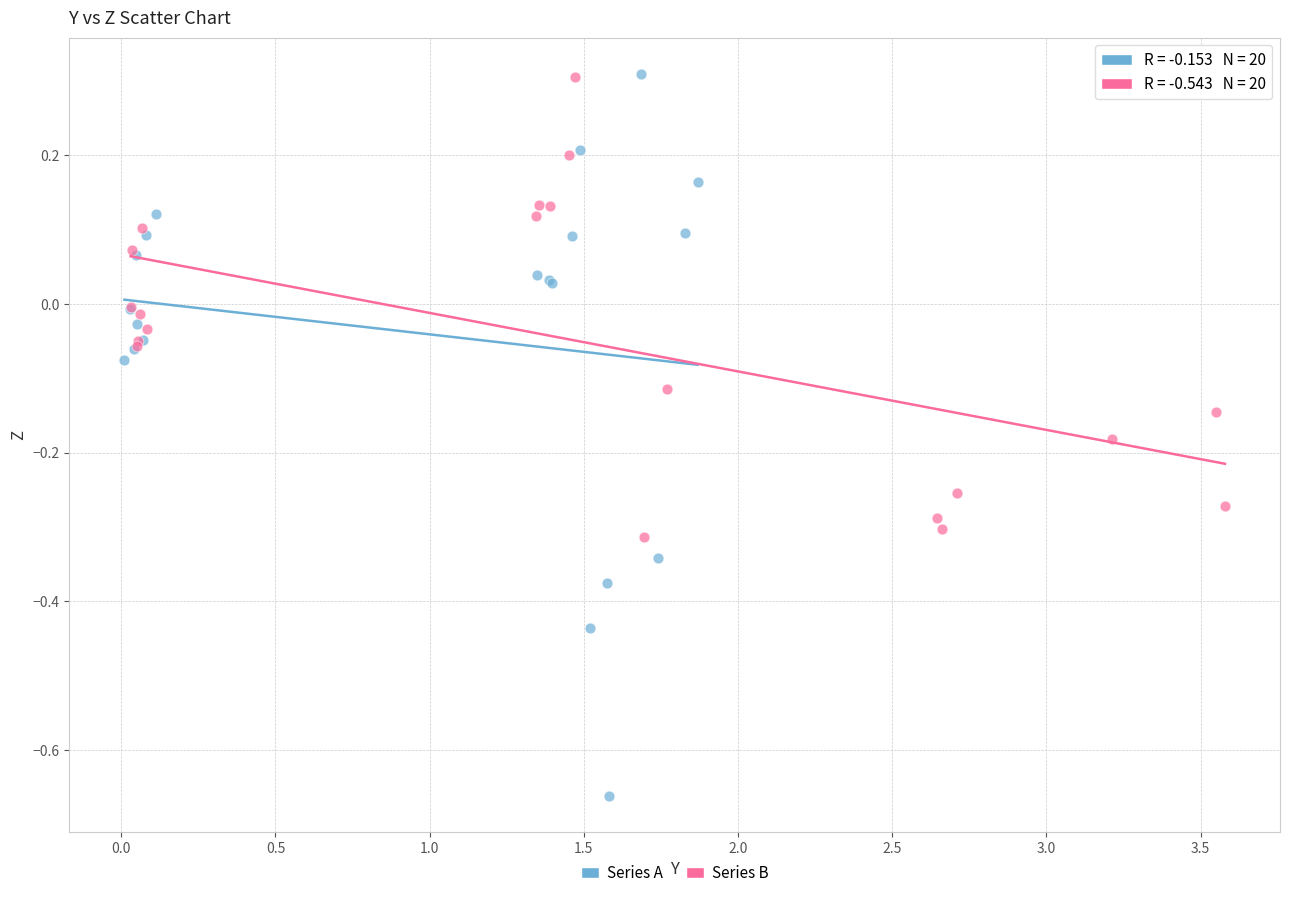

Which series has the widest spread of Y values?

Series A